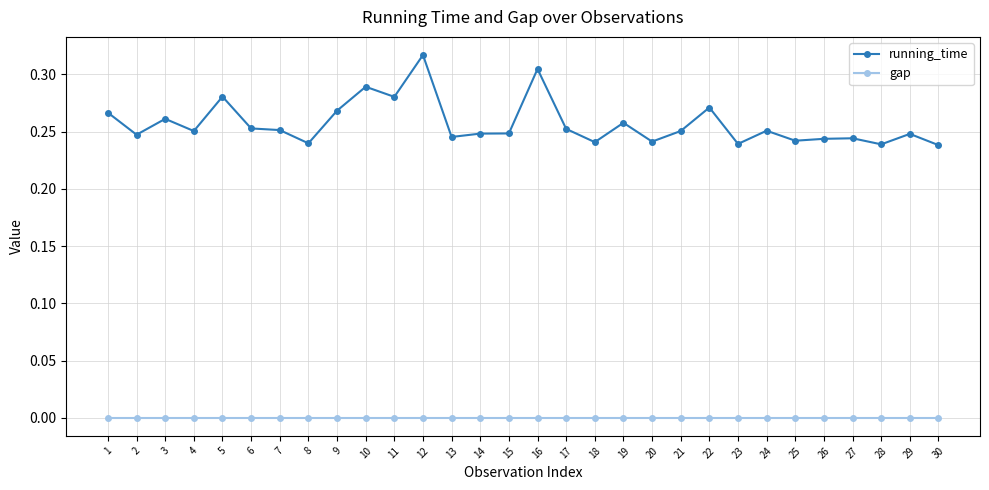

At which category does running_time reach its first local peak?

3